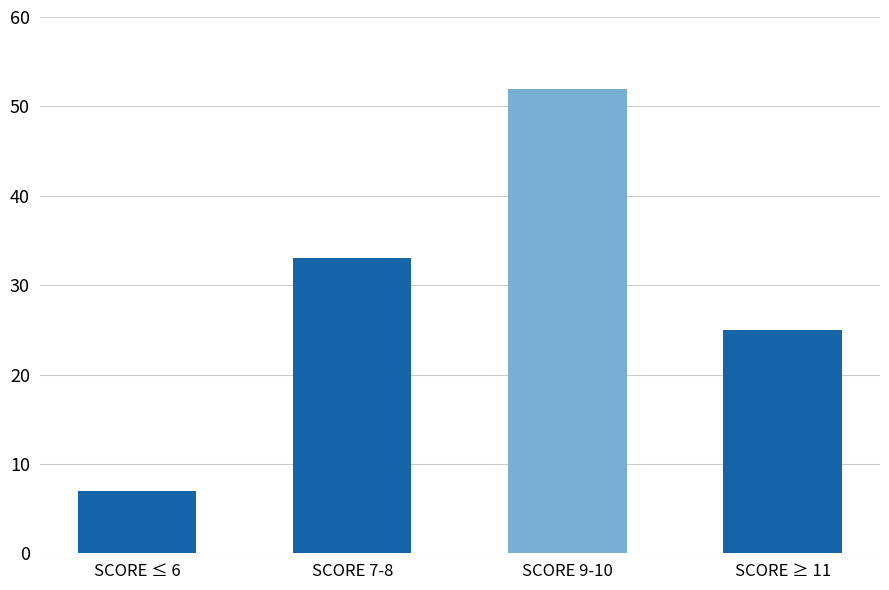

What is the average value?

29